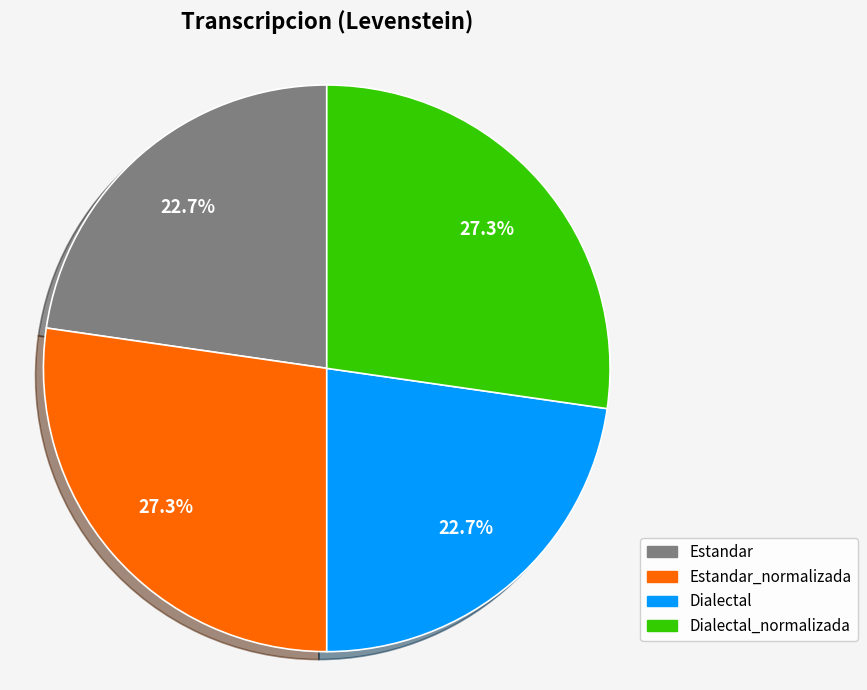

To the nearest percent, what is the difference between the largest and smallest slice percentages?

5%